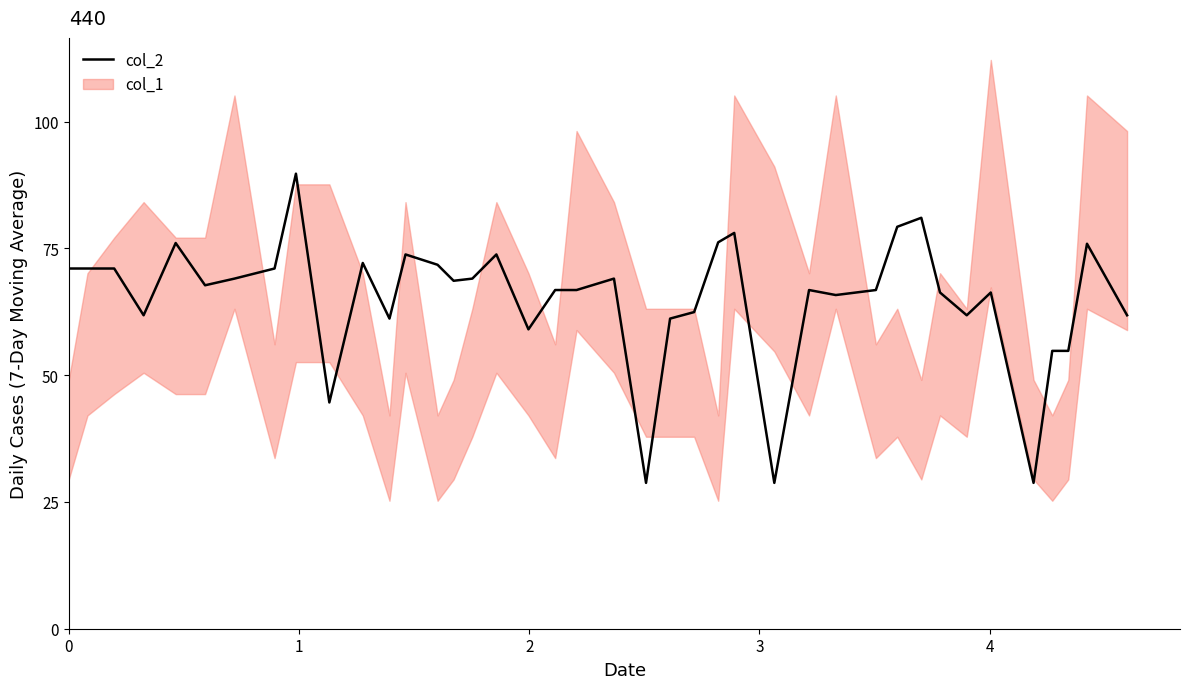

What is the smallest value displayed?

28.8